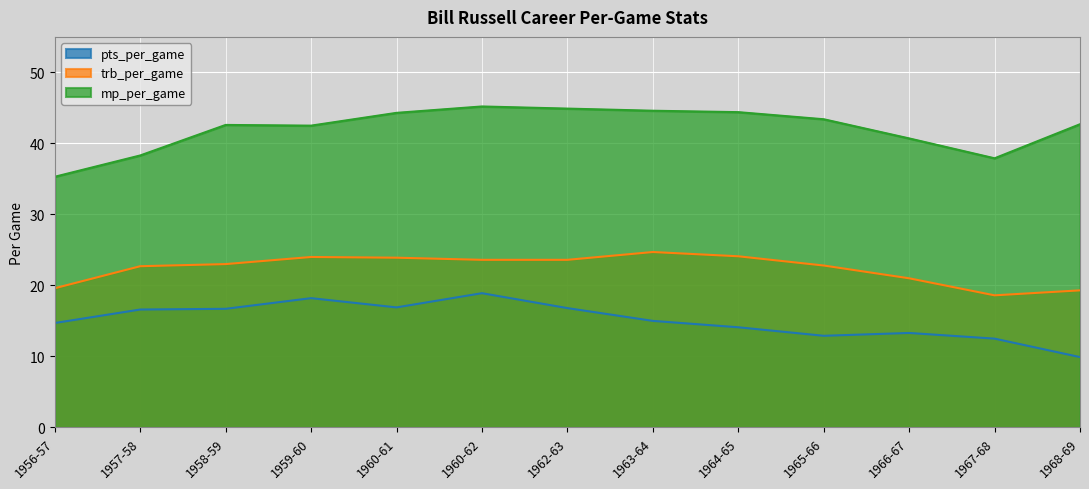

At how many categories does at least one series exceed 31?

13